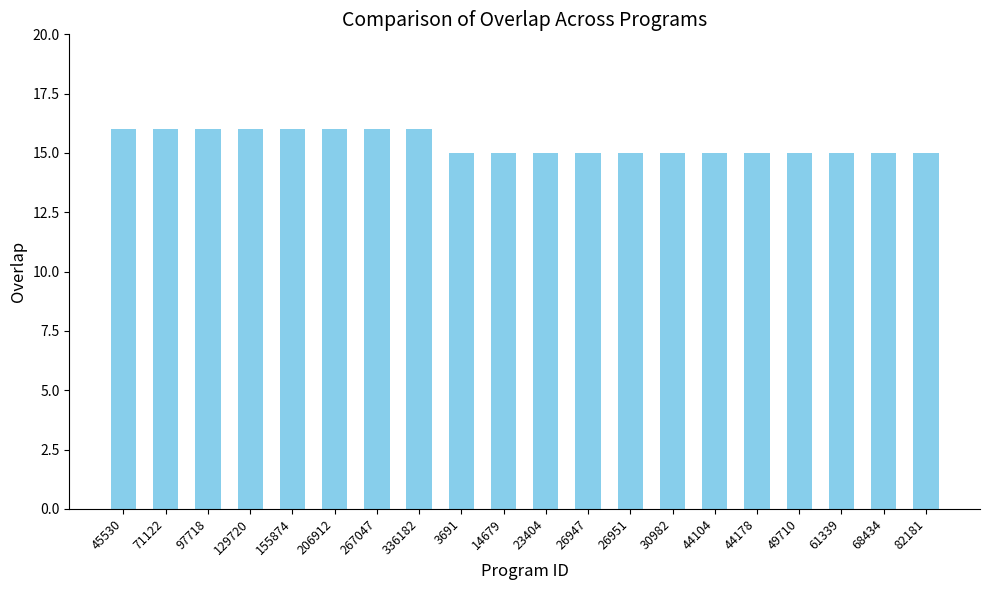

What is the ratio of the value at 49710 to the value at 61339?

1.0